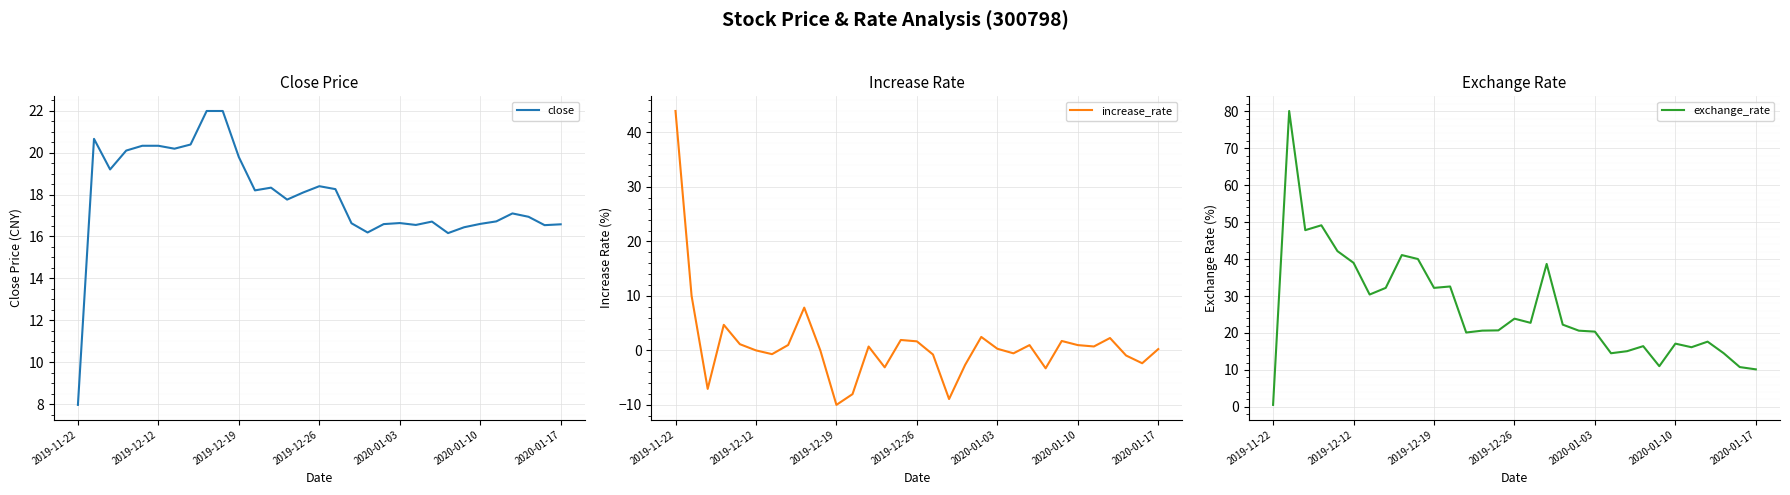

The increase_rate series shows 0.2 at 2020-01-17. True or false?

True